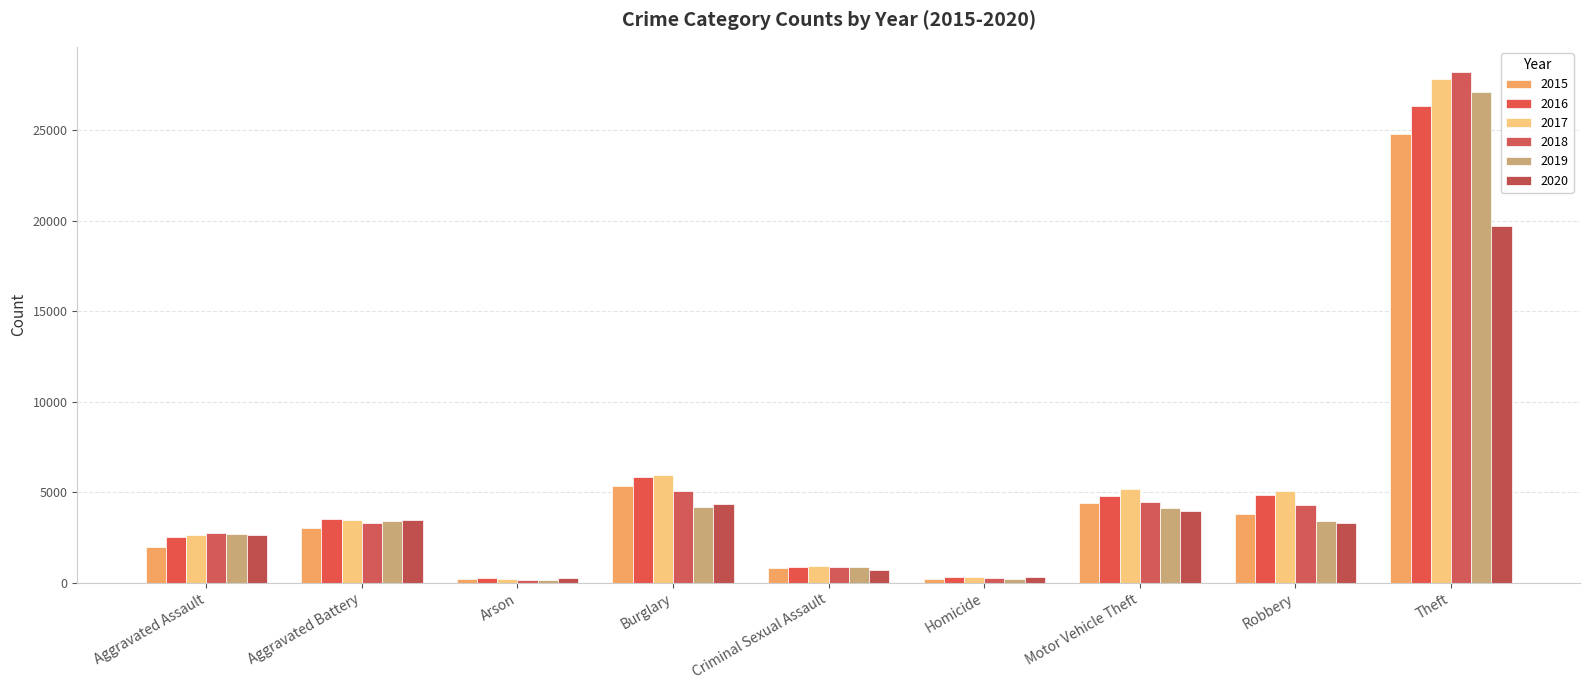

What are all the series names shown in the legend?

2015, 2016, 2017, 2018, 2019, 2020